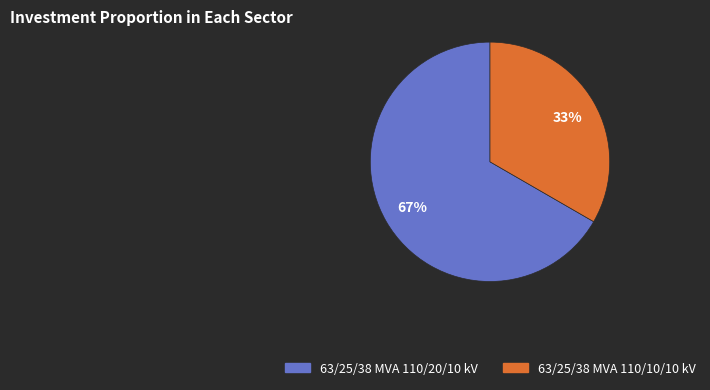

Combined, do 63/25/38 MVA 110/20/10 kV and 63/25/38 MVA 110/10/10 kV account for over 50%?

Yes